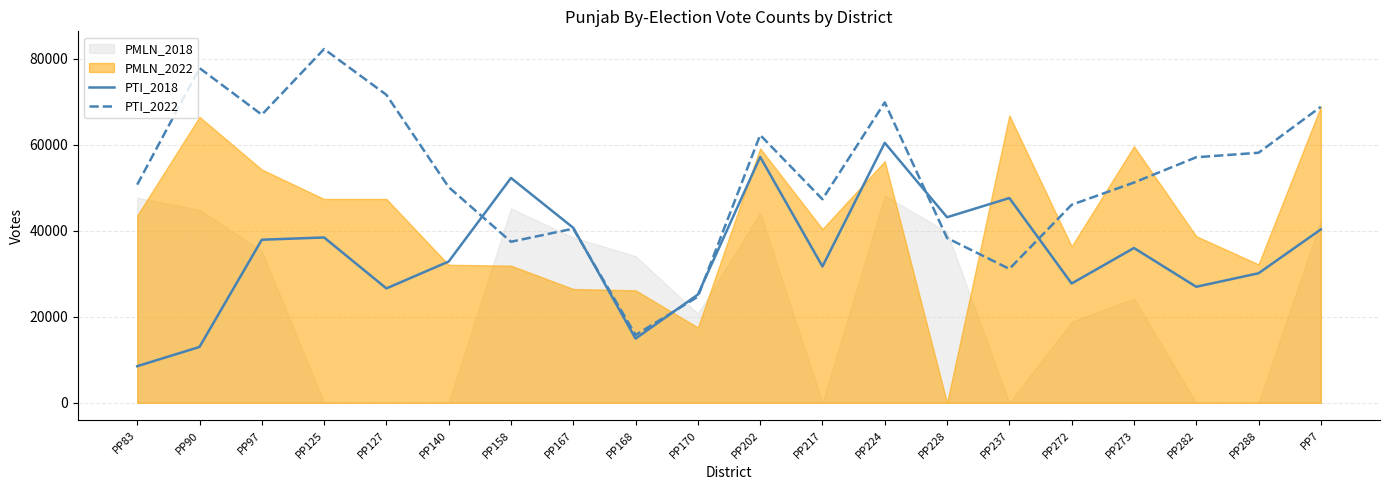

What is the difference between the second highest and minimum values in the PTI_2018 series?

48673